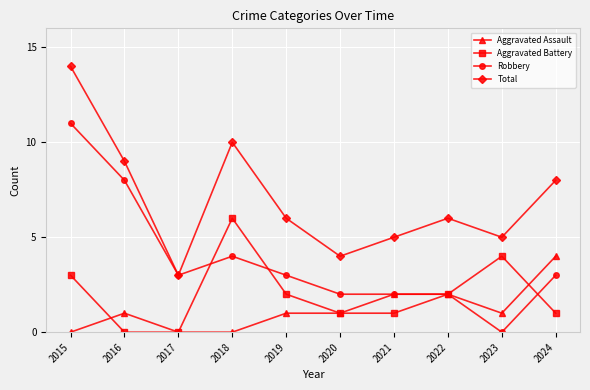

What are all the series names shown in the legend?

Aggravated Assault, Aggravated Battery, Robbery, Total